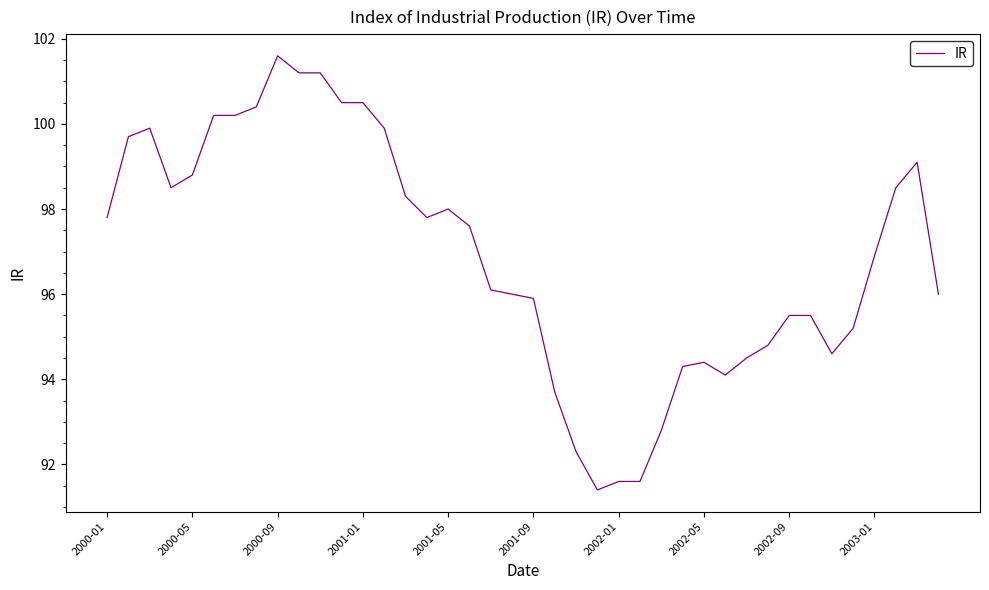

What is the maximum value shown in the chart?

101.6